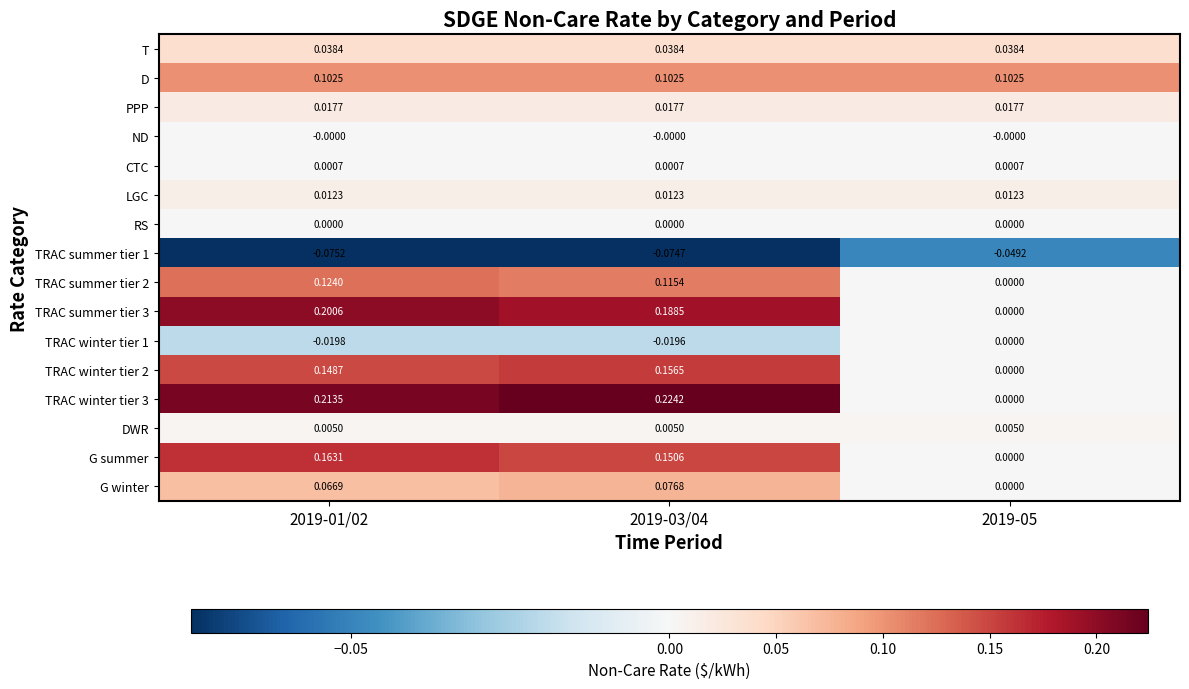

Is the value of LGC at 2019-01/02 greater than the value of TRAC summer tier 1 at 2019-03/04?

Yes